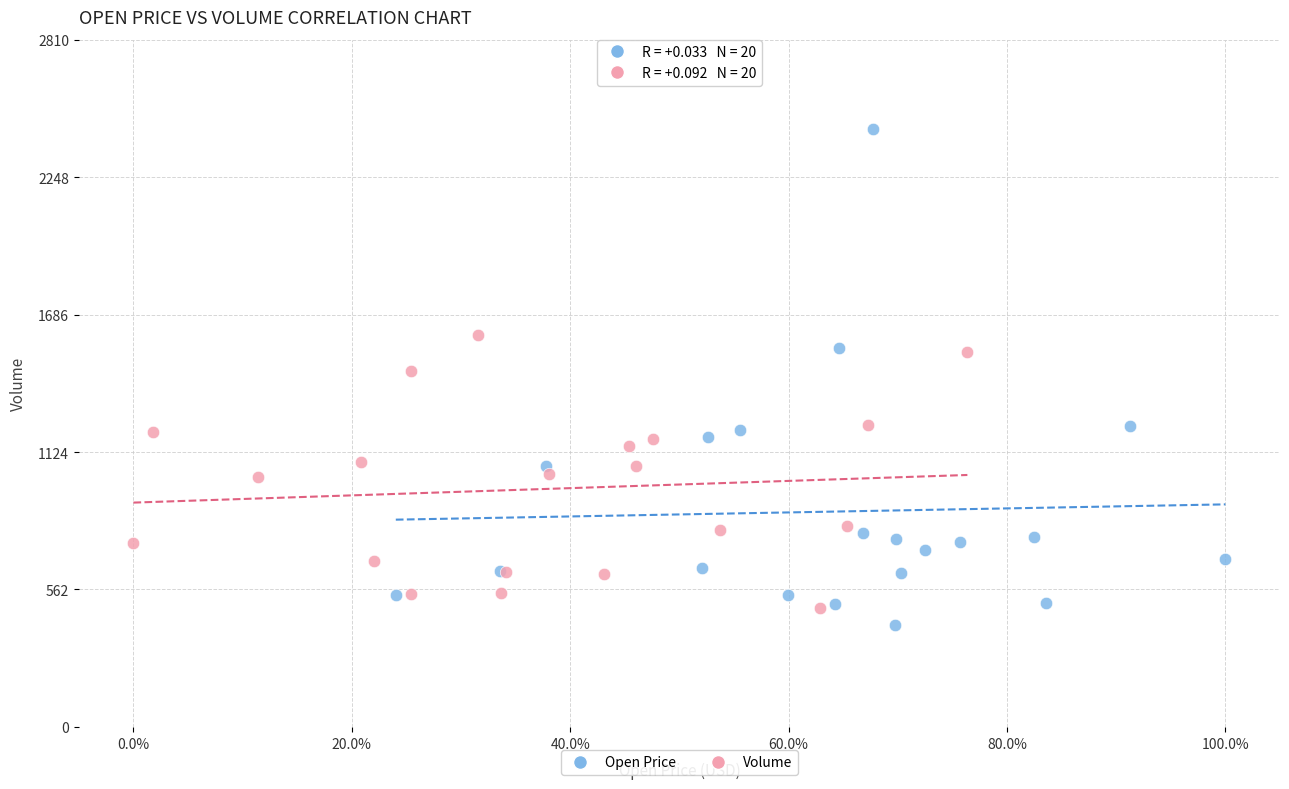

Which series contains the highest Y value?

Open Price